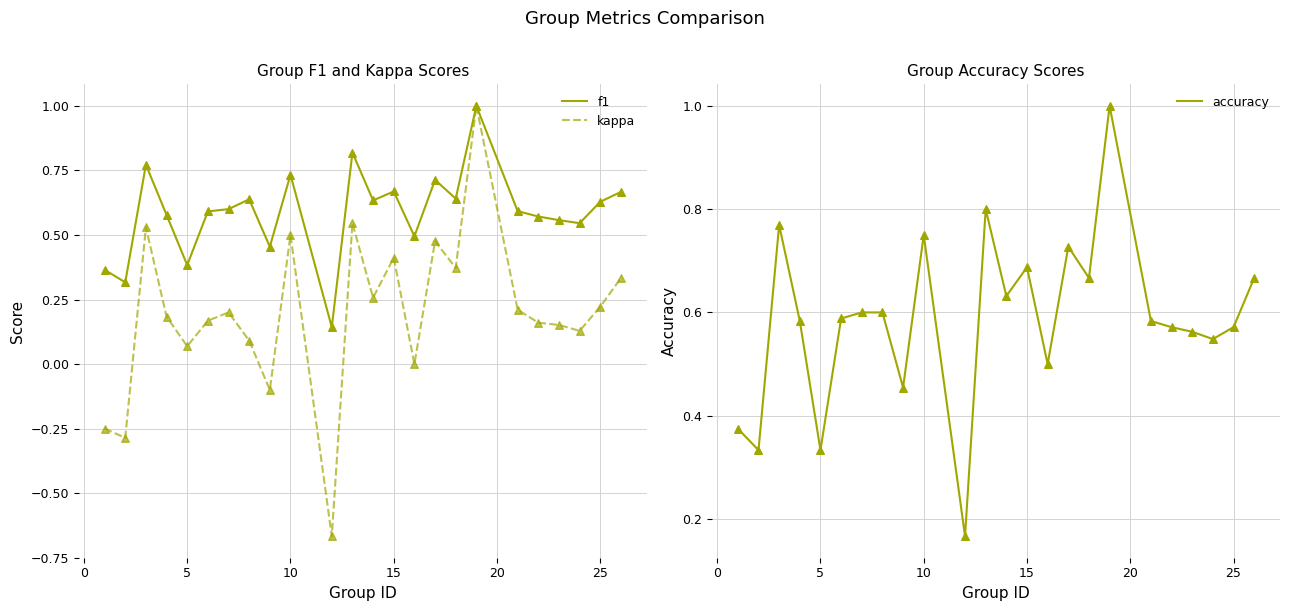

What are all the series names shown in the legend?

f1, kappa, accuracy